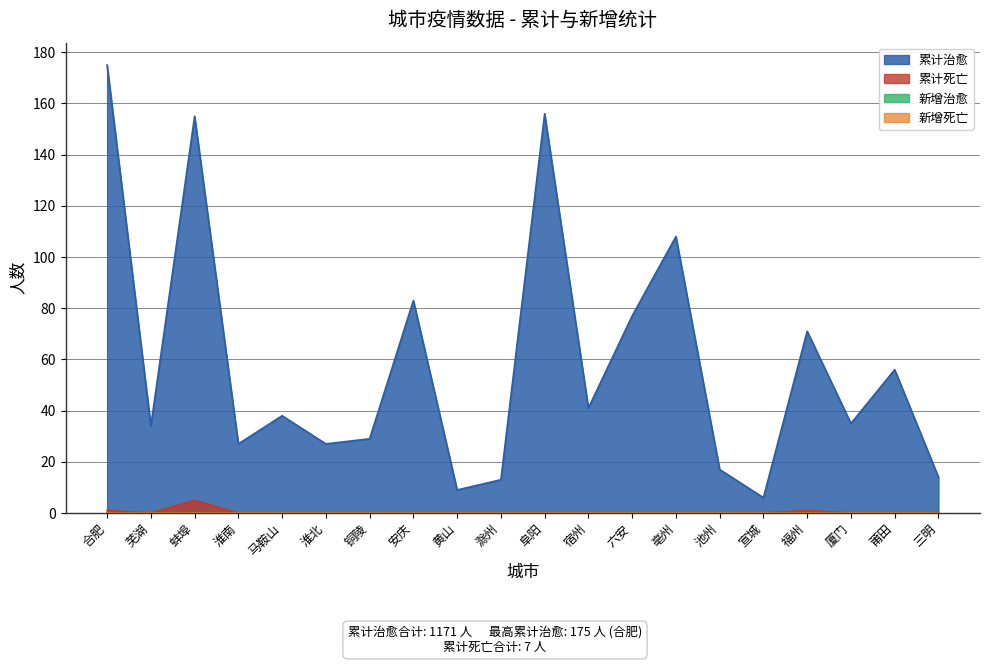

True or false: 累计治愈 and 累计死亡 intersect in this chart.

False